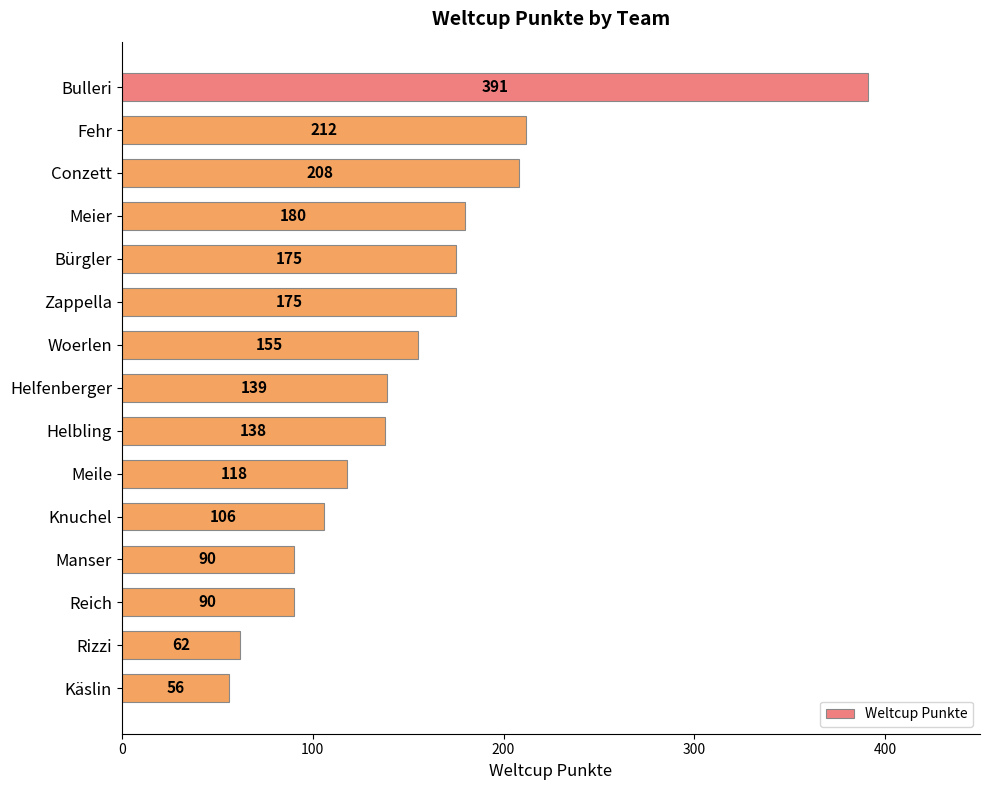

What is the value of the 8th bar from the top?

139